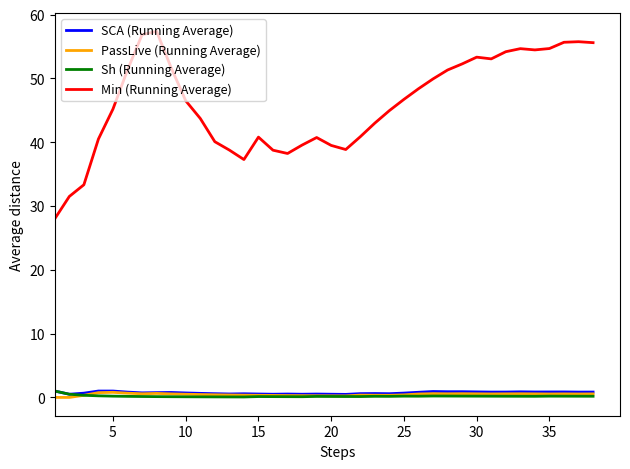

What is the difference between the maximum and minimum values in the PassLive (Running Average) series?

0.8